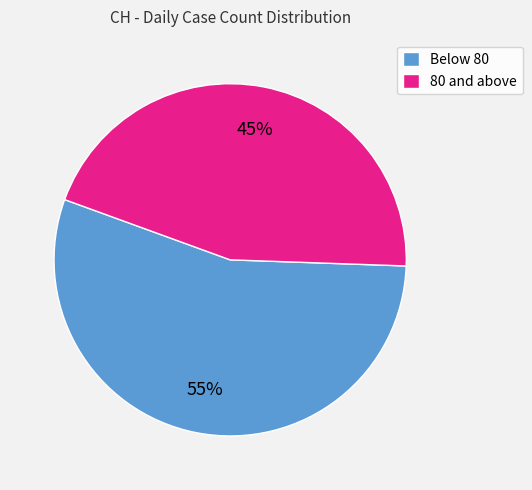

To the nearest percent, what is the difference between the largest and smallest slice percentages?

10%